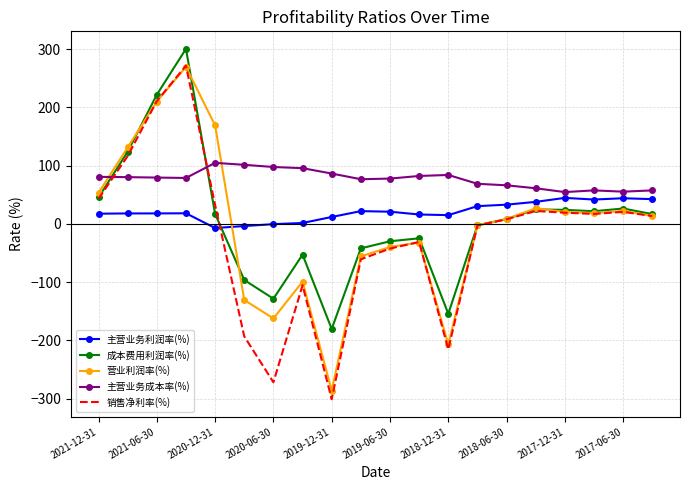

Which series has the widest spread of values?

销售净利率(%)